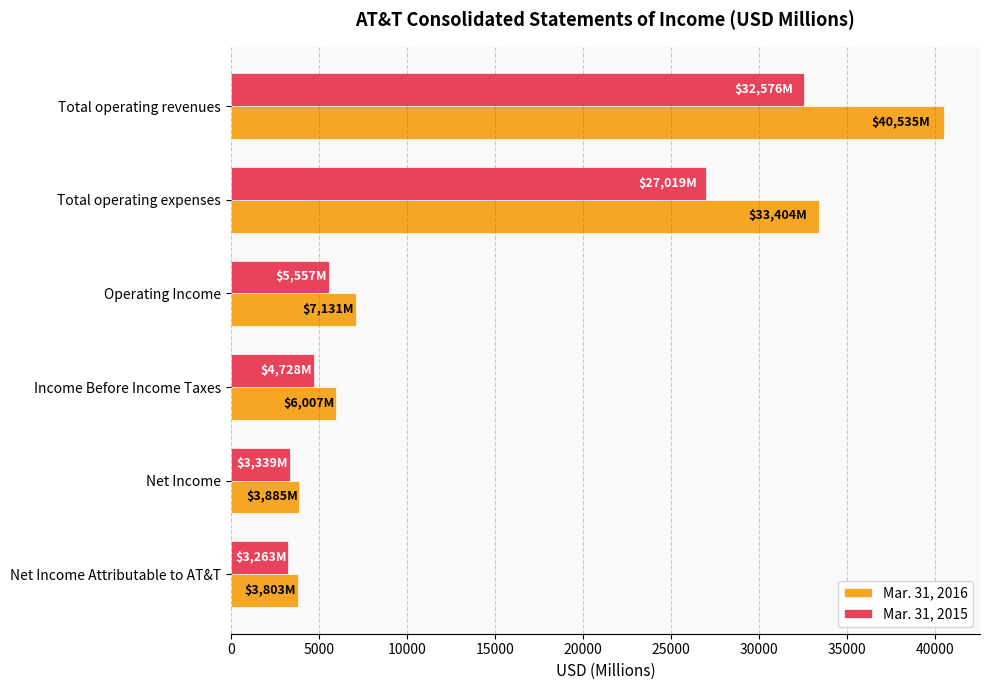

Is it true that Mar. 31, 2015 equals 5557 at Operating Income?

True